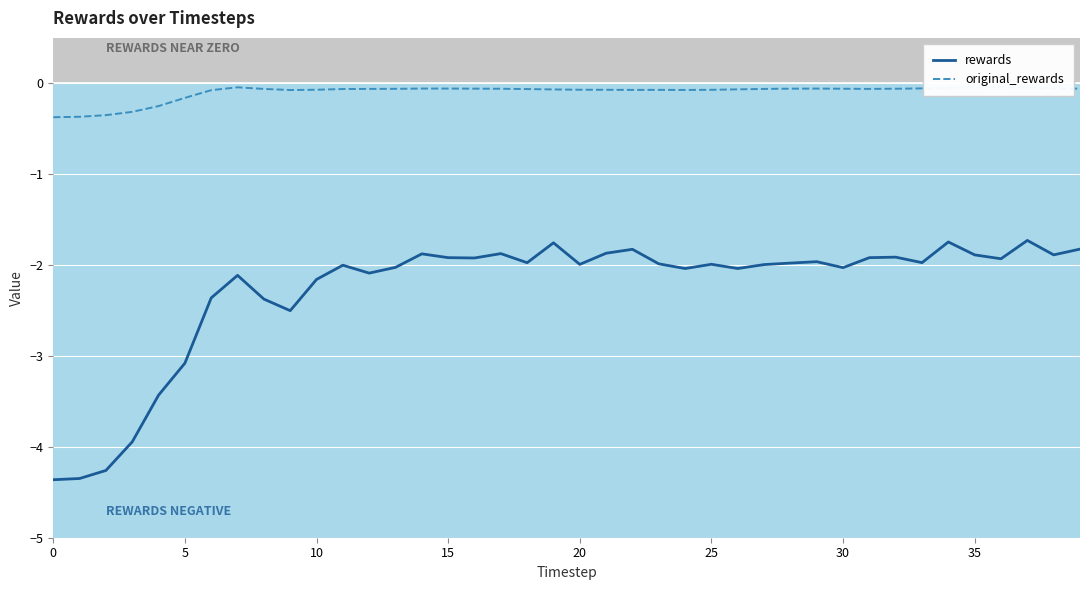

True or false: rewards has more than 1 interior local peaks.

True